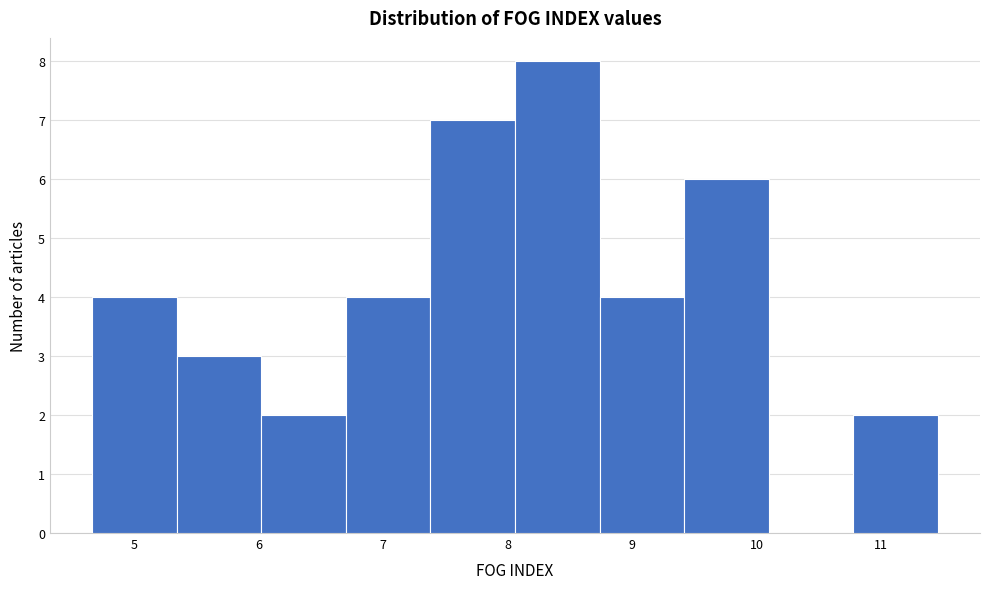

Over which range of the x-axis is the bar tallest?

8.1 to 8.7